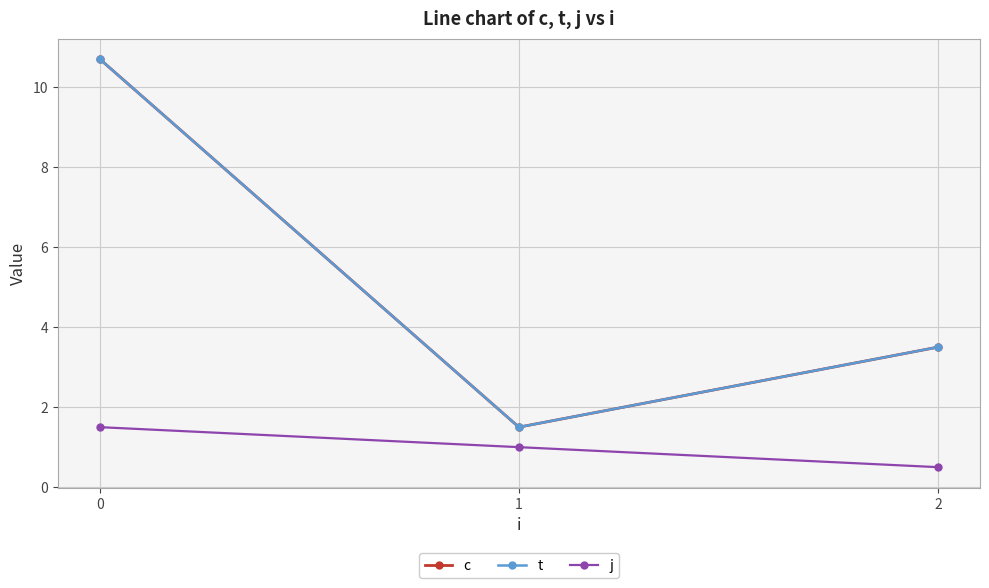

What is the maximum value shown in the chart?

10.7